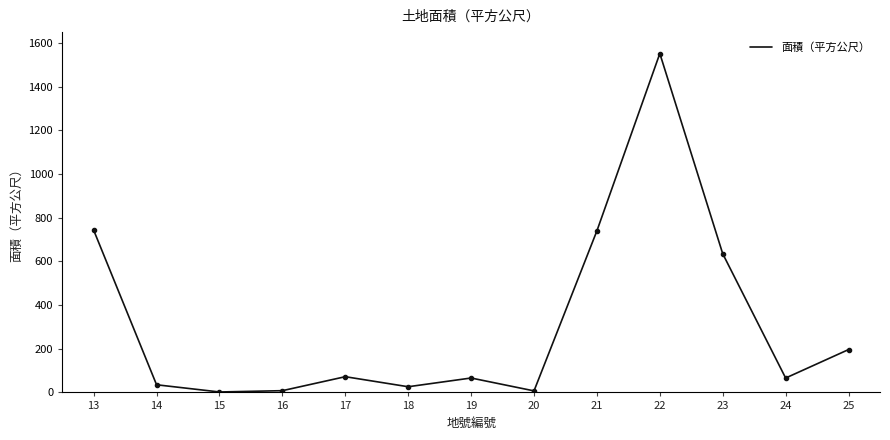

Is it true that the value at 25 is 196.2?

True